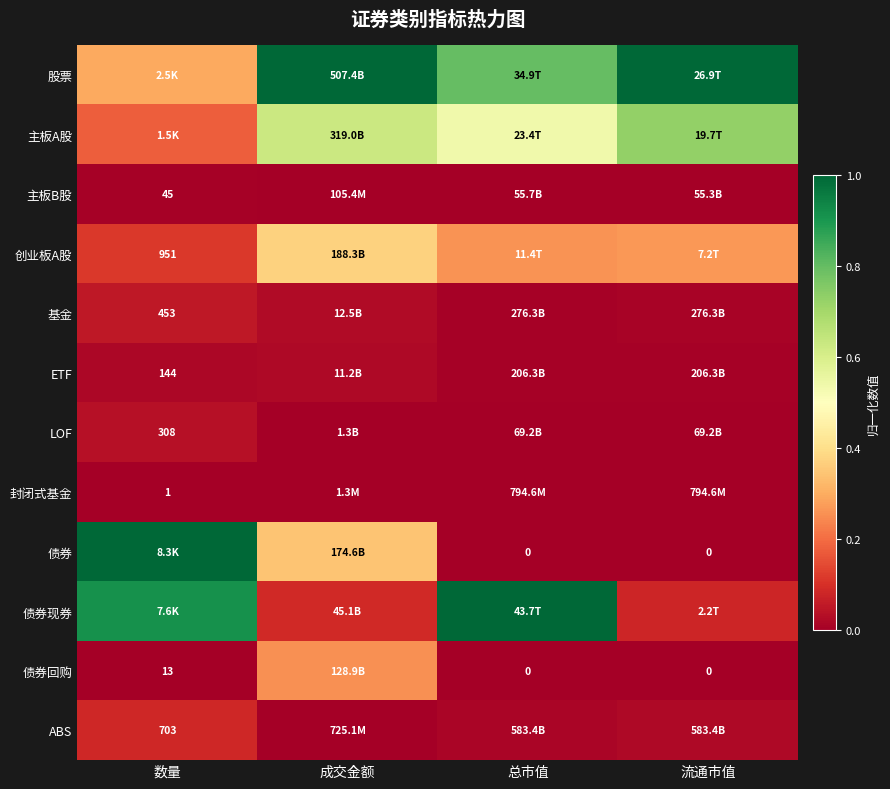

At 总市值, list the series in order from smallest to largest.

债券, 债券回购, 封闭式基金, 主板B股, LOF, ETF, 基金, ABS, 创业板A股, 主板A股, 股票, 债券现券